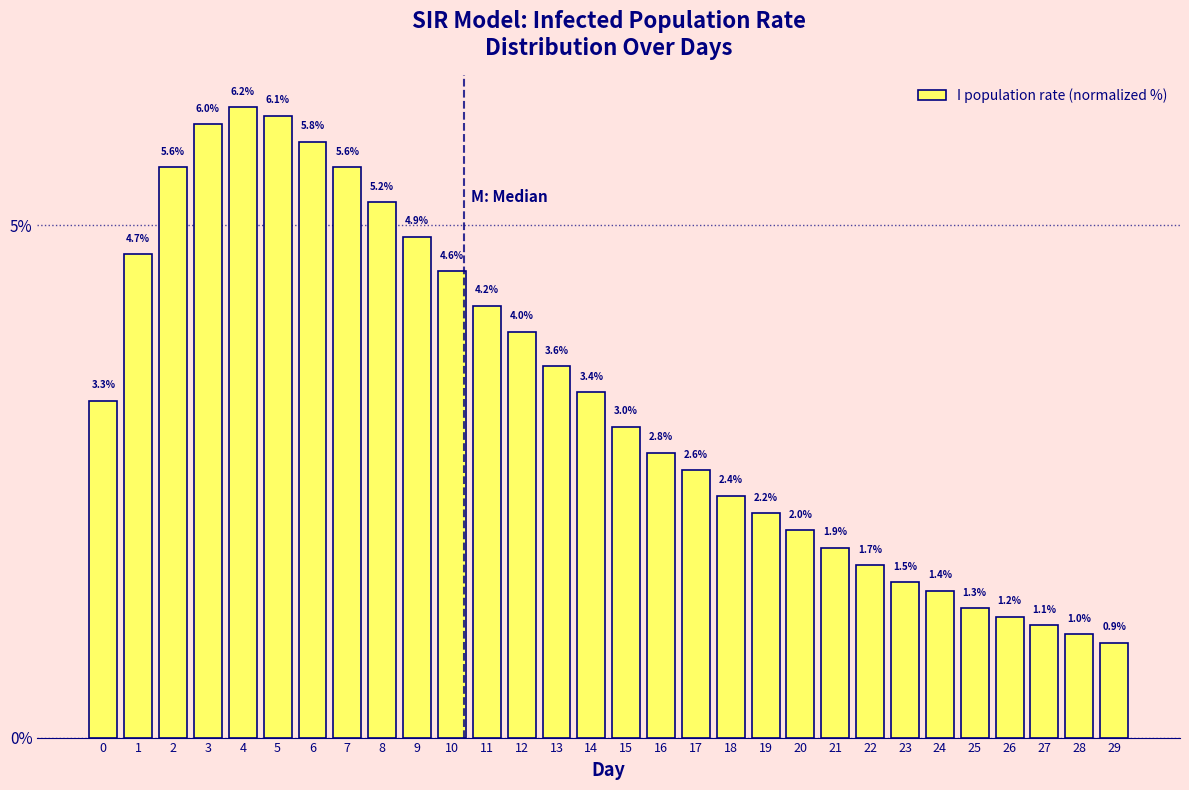

Reading right to left, transcribe all the data shown in this chart.

0.9	1.0	1.1	1.2	1.3	1.4	1.5	1.7	1.9	2.0	2.2	2.4	2.6	2.8	3.0	3.4	3.6	4.0	4.2	4.6	4.9	5.2	5.6	5.8	6.1	6.2	6.0	5.6	4.7	3.3